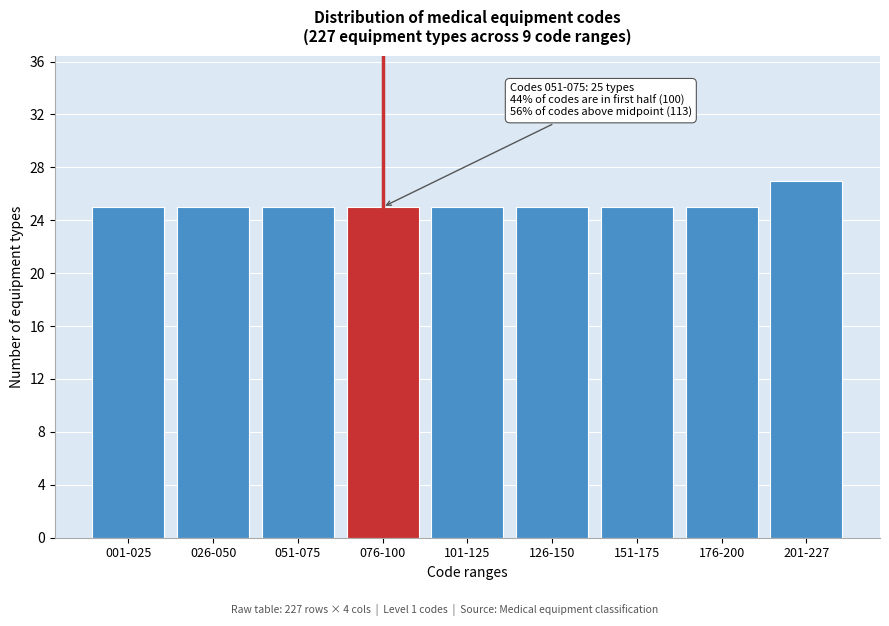

Reading left to right, transcribe all the data shown in this chart.

001-025=25	026-050=25	051-075=25	076-100=25	101-125=25	126-150=25	151-175=25	176-200=25	201-227=27